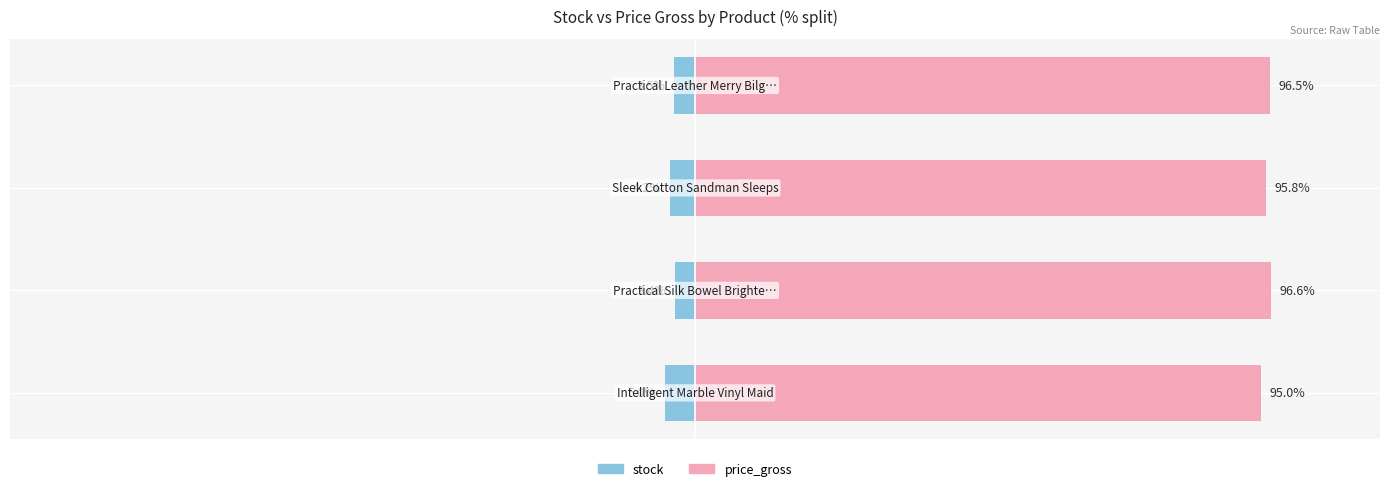

At how many categories does at least one series exceed 77?

4